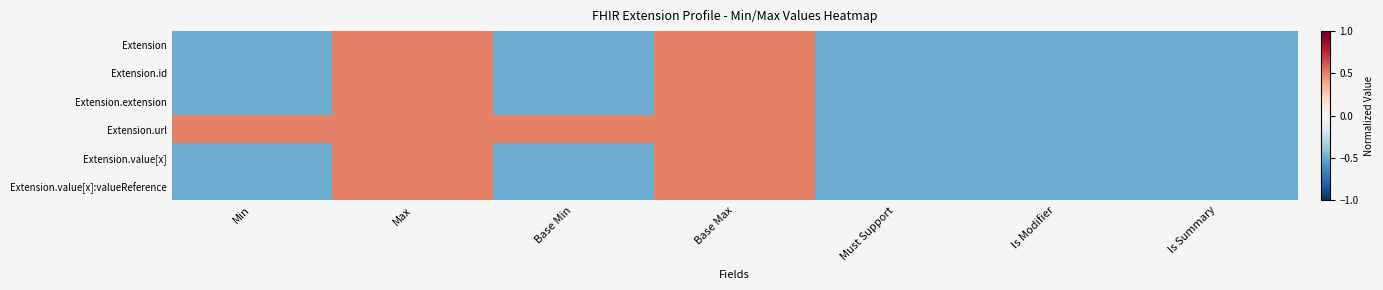

Rank the series by their maximum value, from lowest to highest.

Extension, Extension.id, Extension.extension, Extension.url, Extension.value[x], Extension.value[x]:valueReference